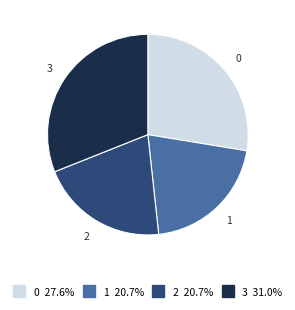

Is it true that 2 is 13% of the pie?

False